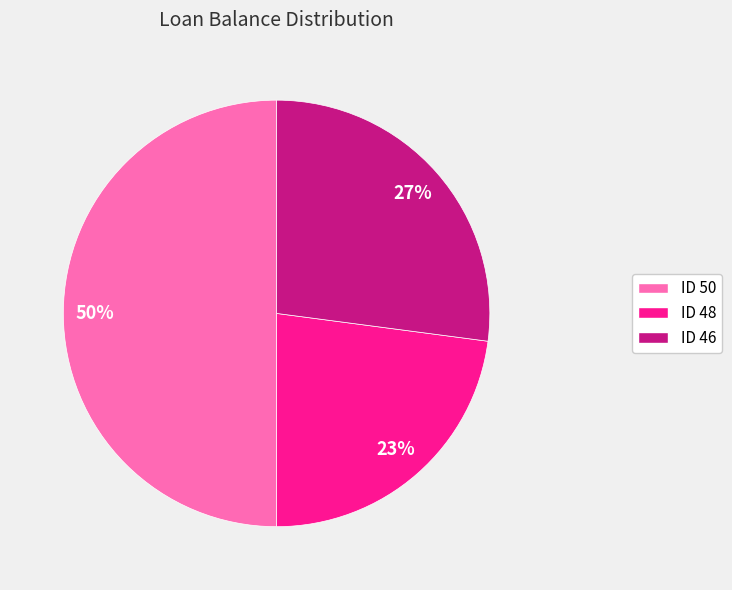

To the nearest percent, what is the combined percentage of ID 50 and ID 46?

77%